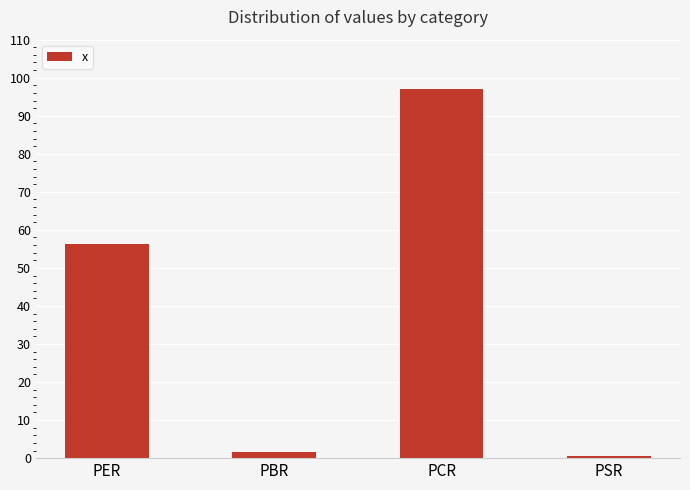

Is it true that the value at PCR is 158.5?

False